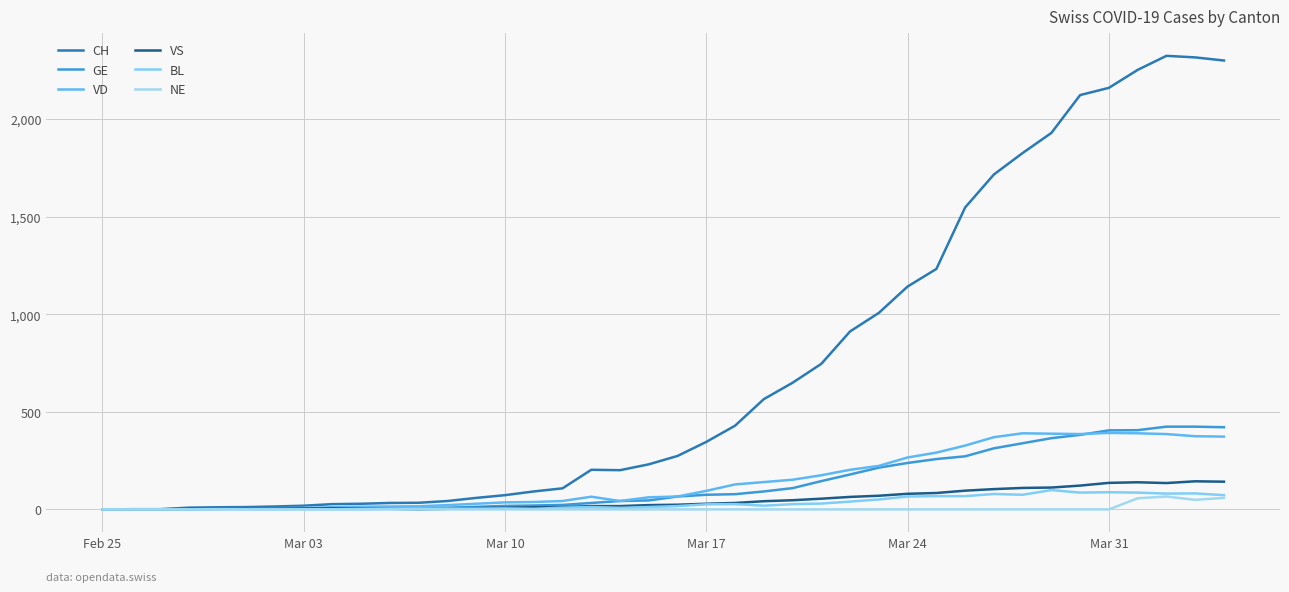

Does the chart have visible grid lines?

Yes